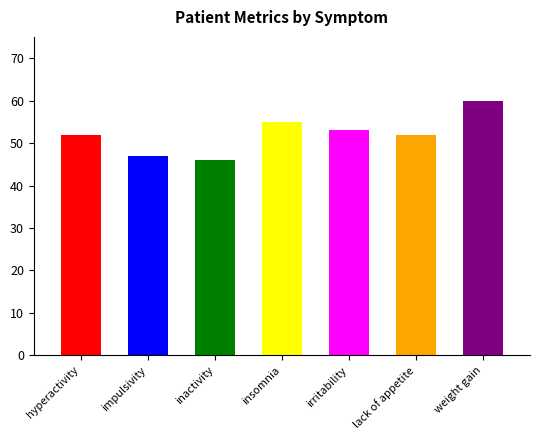

List the labels in order of value, largest first.

weight gain, insomnia, irritability, hyperactivity, lack of appetite, impulsivity, inactivity